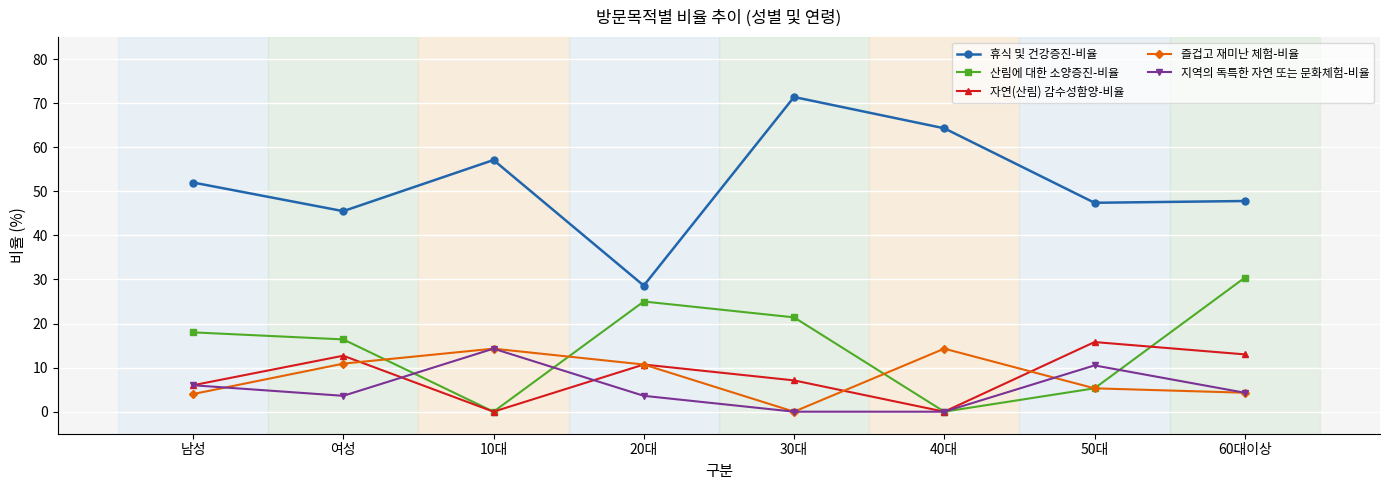

Does the chart display data point markers on the line(s)?

Yes